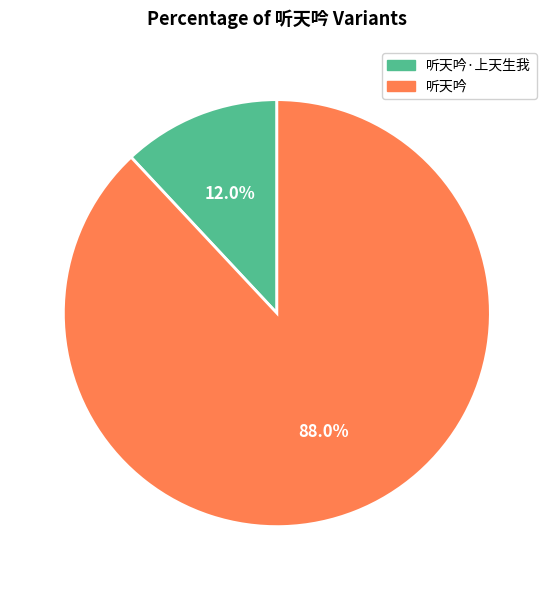

Does any single category account for the majority?

Yes